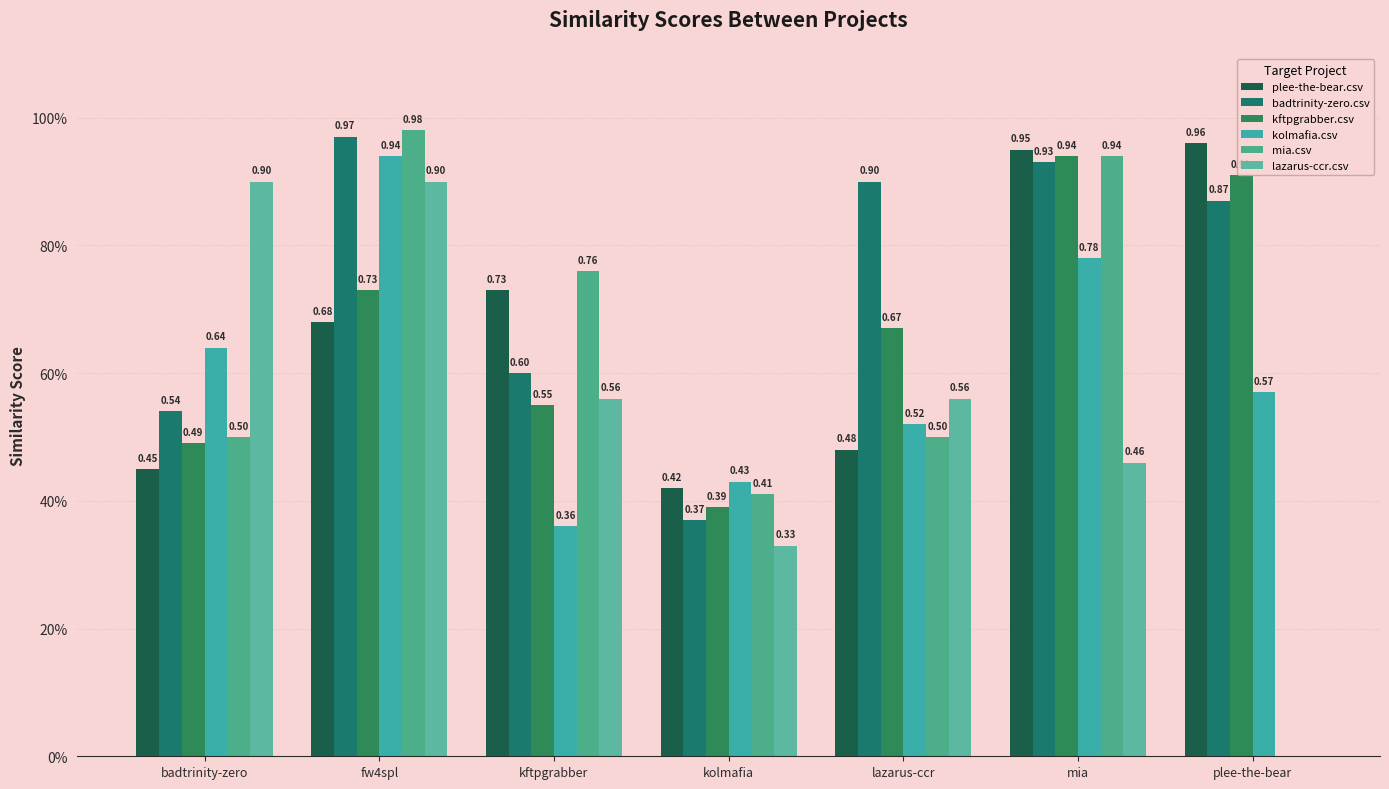

Reading left to right, transcribe all the data shown in this chart.

plee-the-bear.csv: 0.5	0.7	0.7	0.4	0.5	0.9	1.0
badtrinity-zero.csv: 0.5	1.0	0.6	0.4	0.9	0.9	0.9
kftpgrabber.csv: 0.5	0.7	0.6	0.4	0.7	0.9	0.9
kolmafia.csv: 0.6	0.9	0.4	0.4	0.5	0.8	0.6
mia.csv: 0.5	1.0	0.8	0.4	0.5	0.9	0.0
lazarus-ccr.csv: 0.9	0.9	0.6	0.3	0.6	0.5	0.0